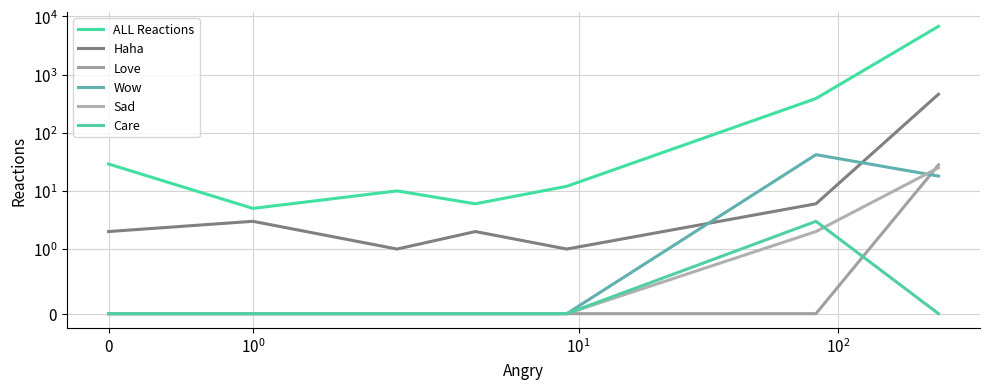

True or false: Haha has a value of 4 at 5.

False